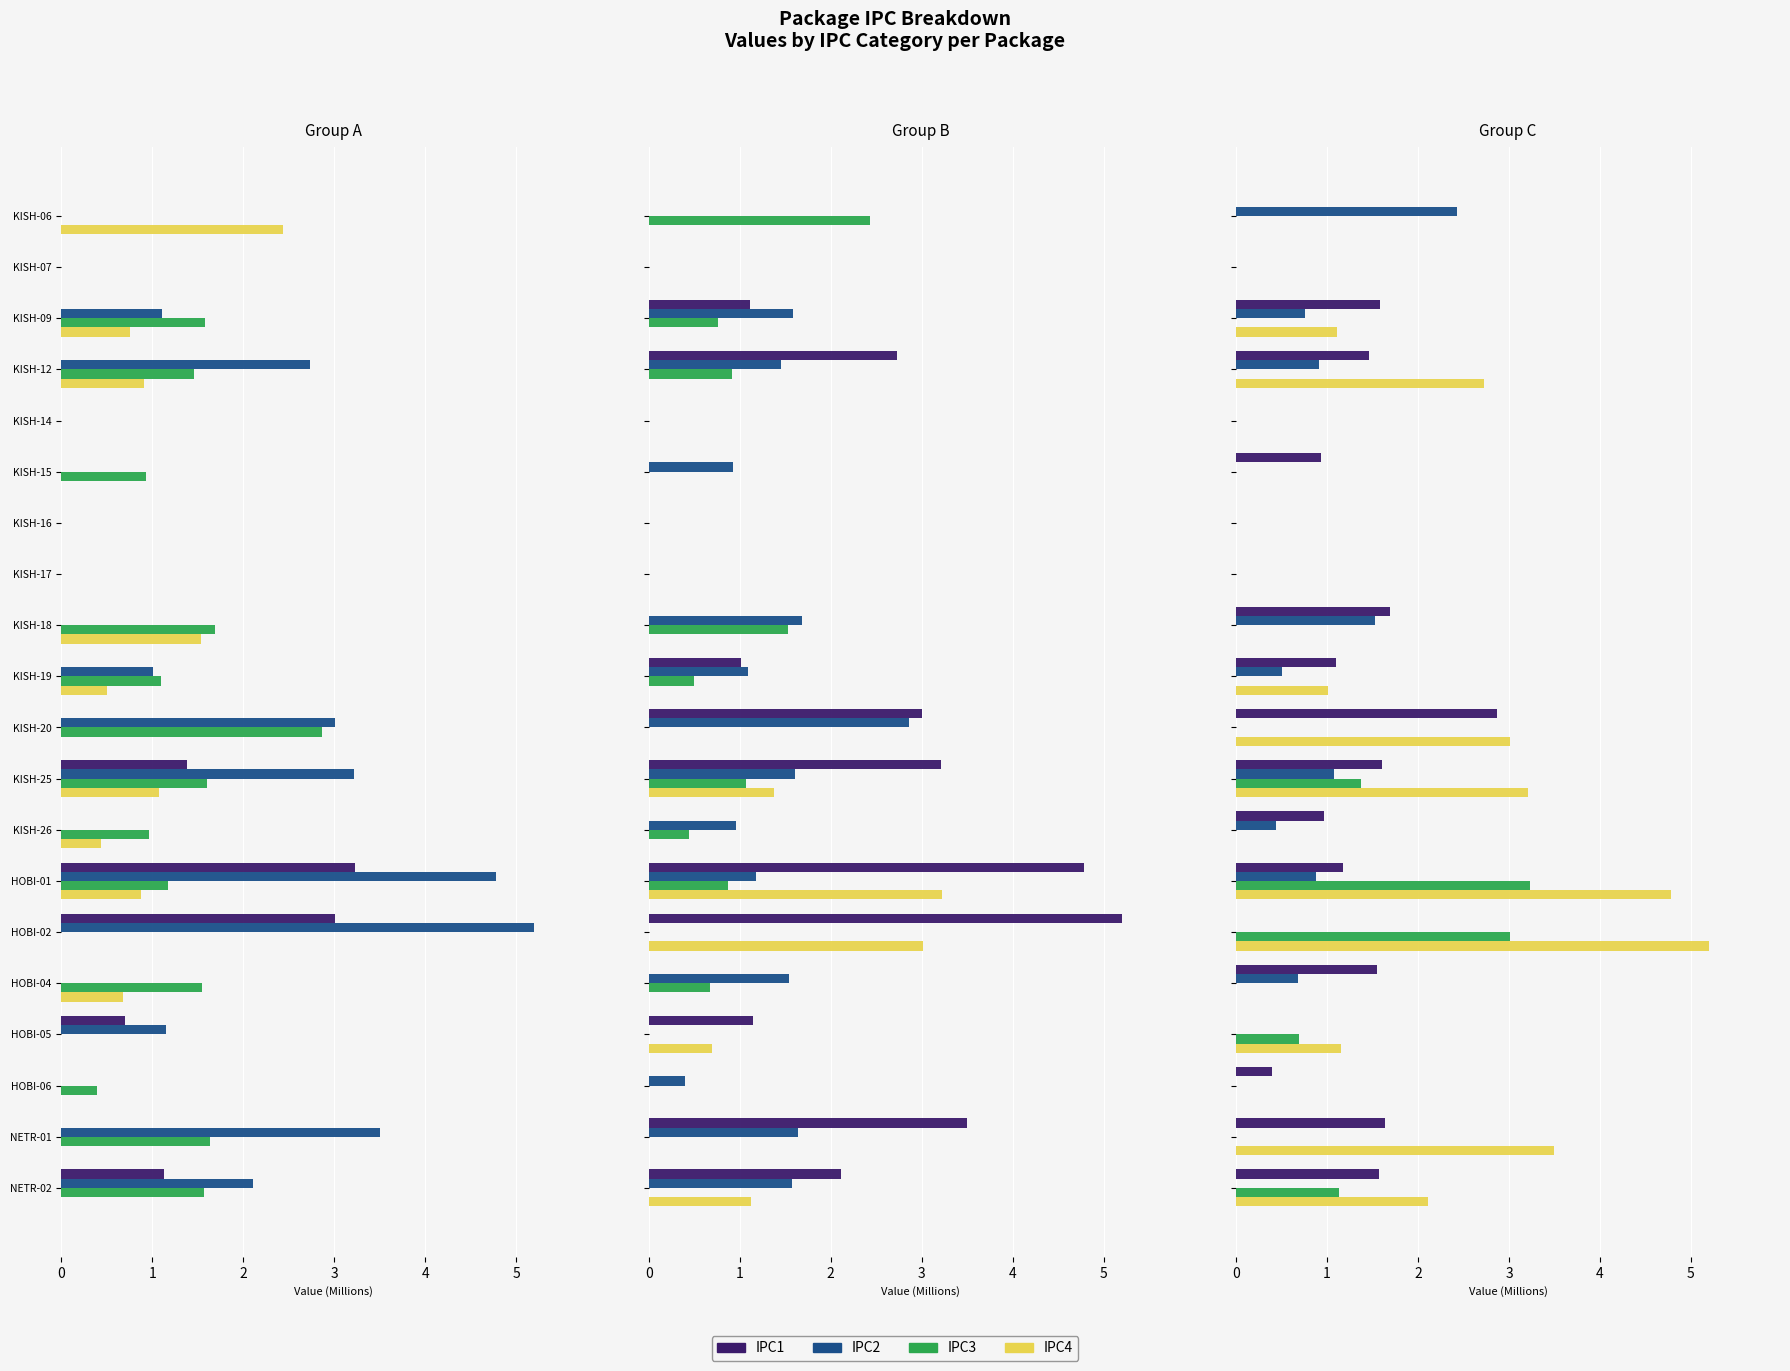

What are all the series names shown in the legend?

IPC1, IPC2, IPC3, IPC4